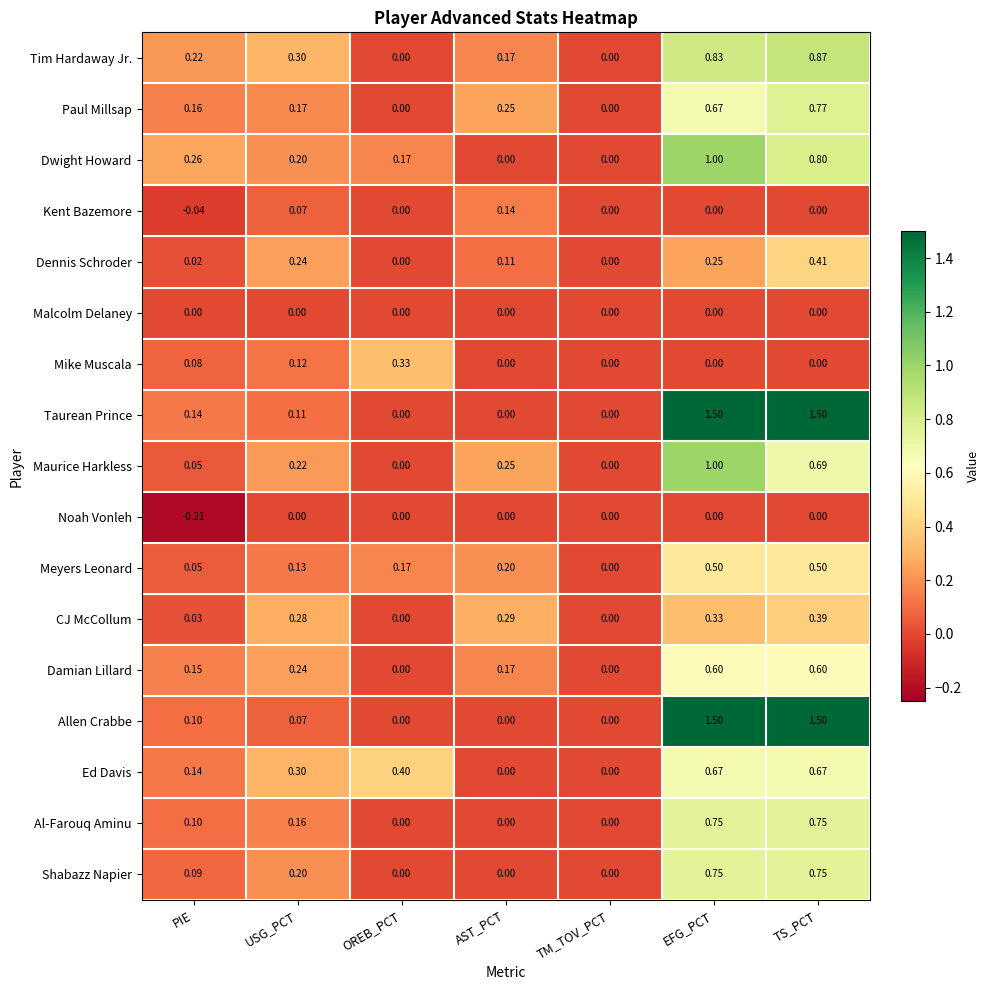

Which series changed the most between OREB_PCT and TM_TOV_PCT?

Ed Davis